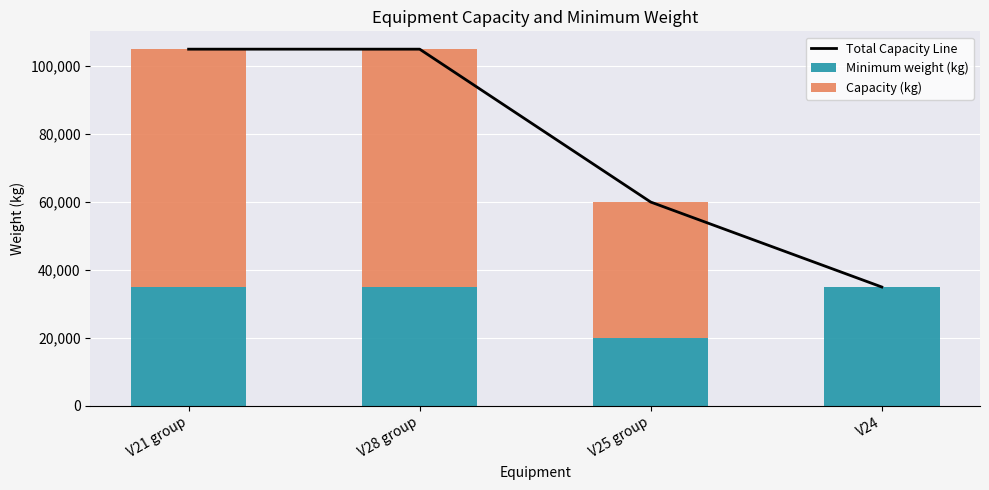

What is the maximum value for Total Capacity Line?

105000